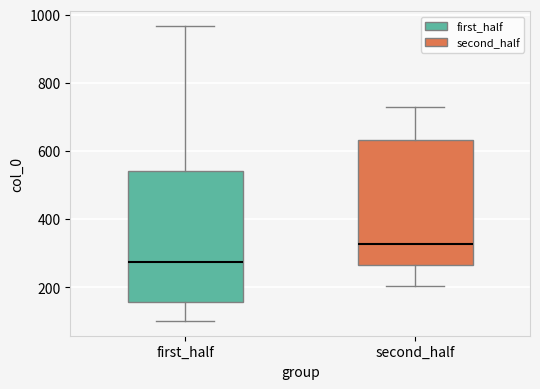

Which box has the lowest median line?

first_half